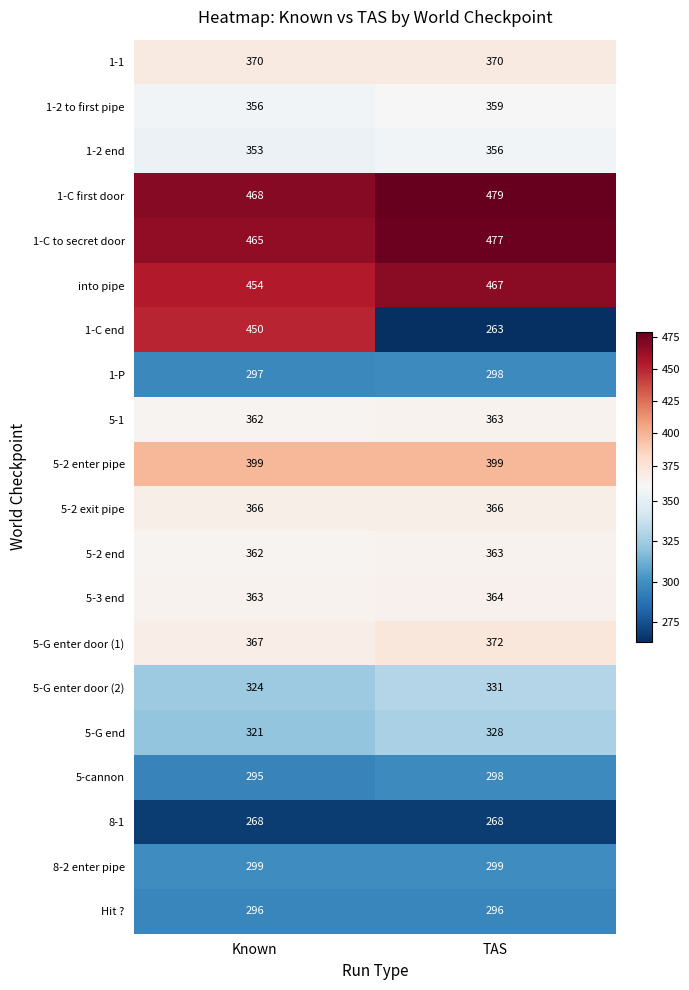

List the labels in order of 5-G enter door (2) value, largest first.

TAS, Known